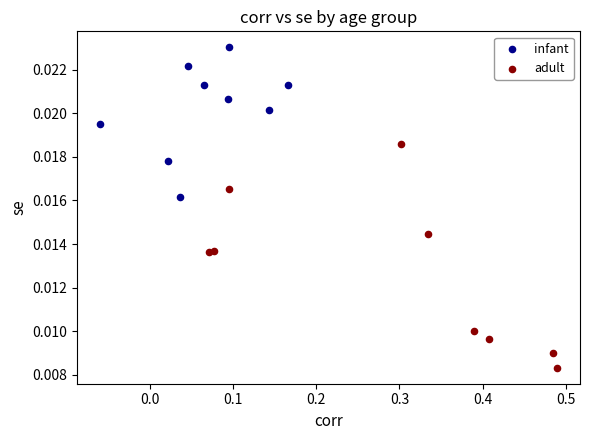

Which series reaches the minimum Y coordinate?

adult